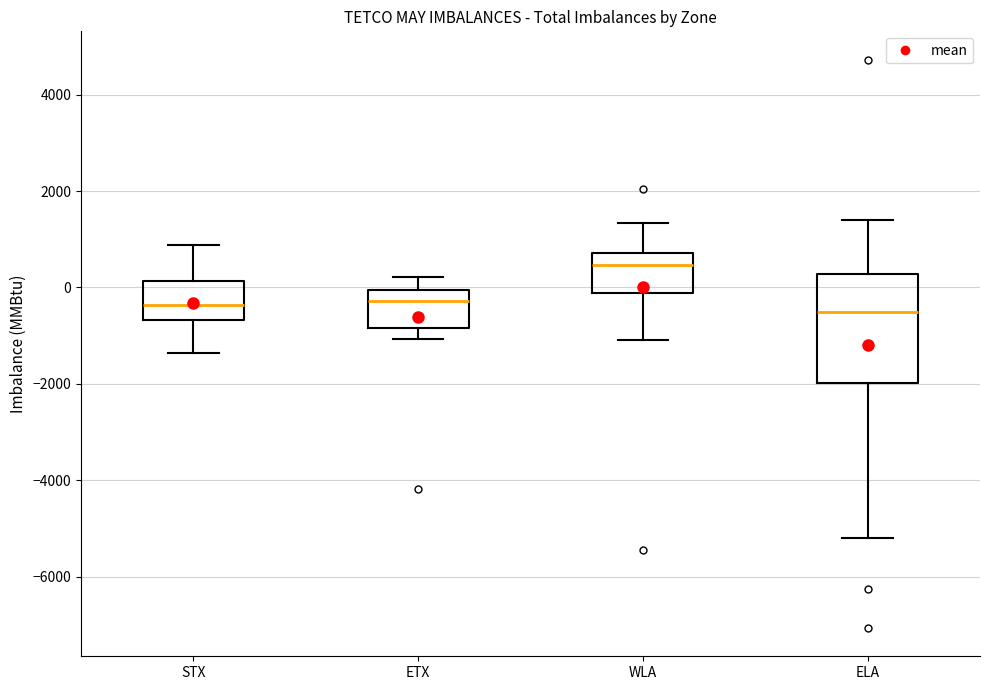

Where is the lower edge of the box for ETX on the y-axis? The values are not printed on the chart, so give them approximately, as read against the axis.

-800